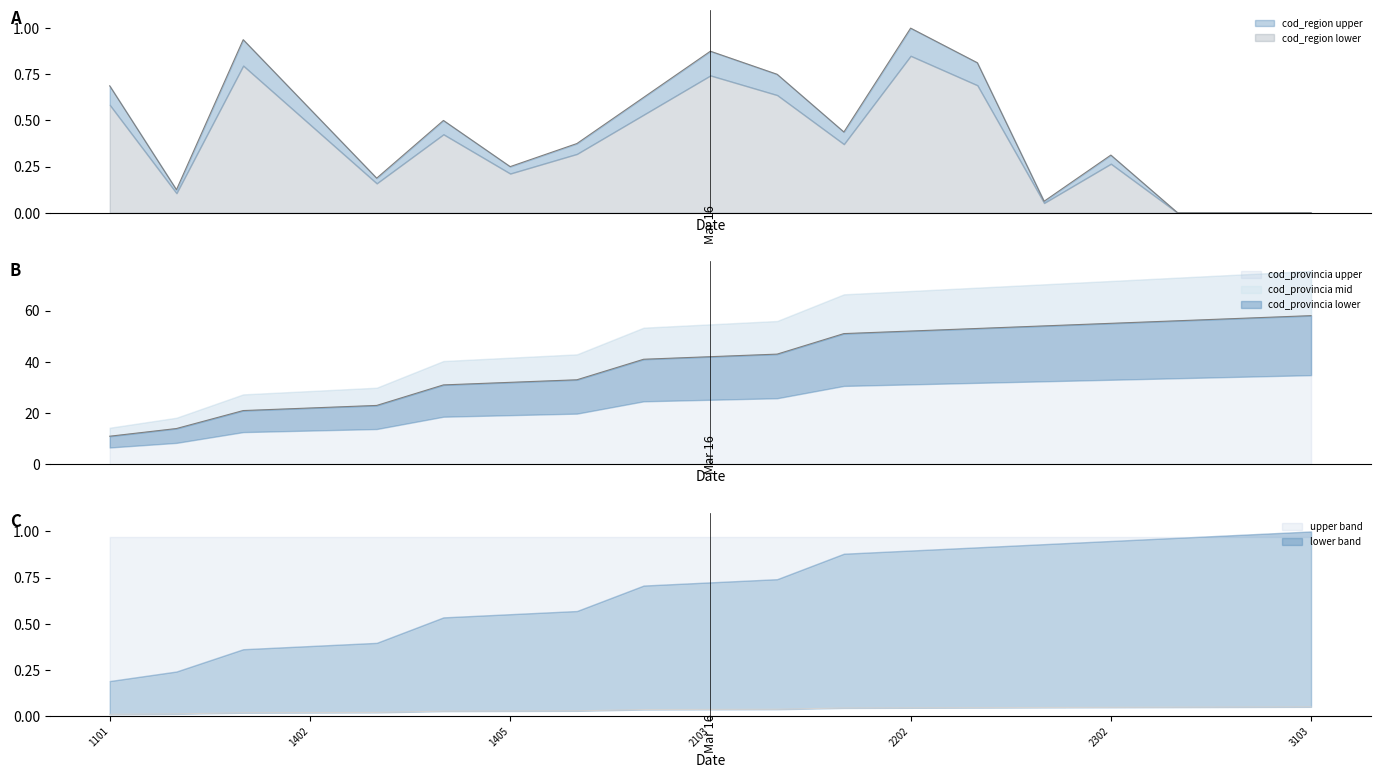

At which category does the chart reach its peak across all series?

3103